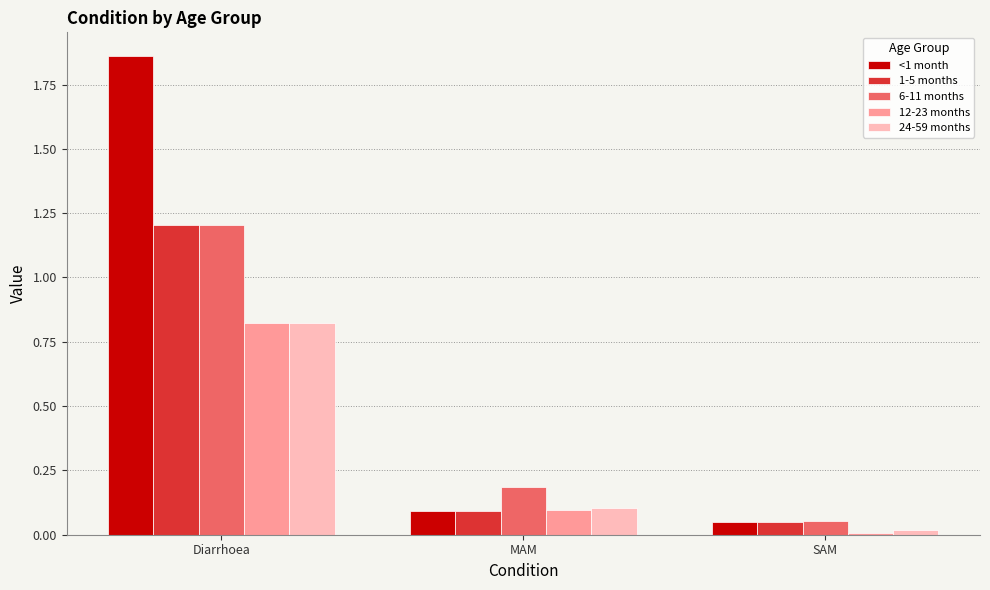

Are the bars grouped side by side (vs. stacked)?

Yes